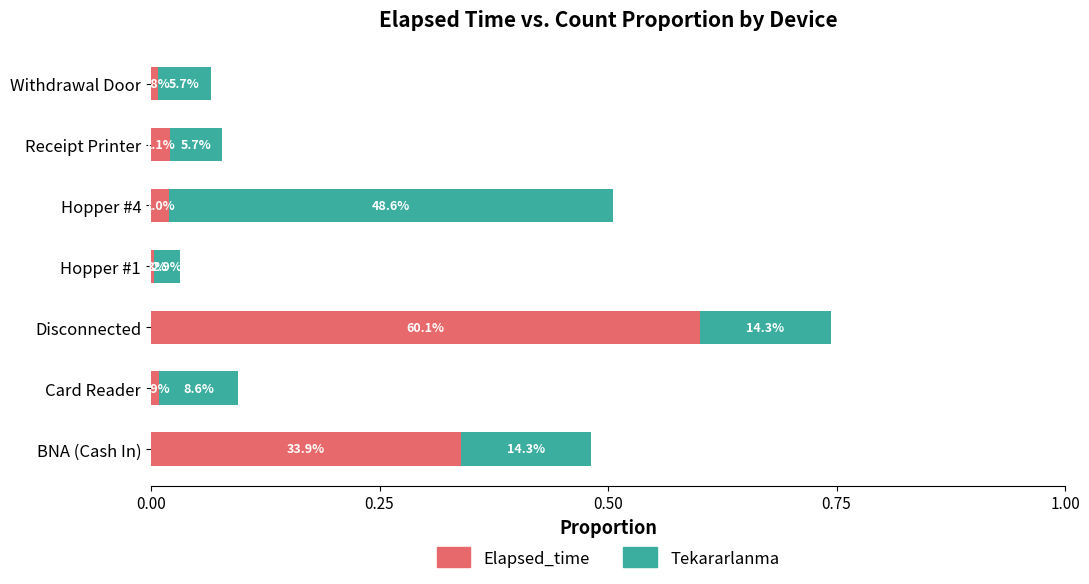

Reading right to left, transcribe all the data shown in this chart.

Elapsed_time: 0.0	0.0	0.0	0.0	0.6	0.0	0.3
Tekararlanma: 0.1	0.1	0.5	0.0	0.1	0.1	0.1